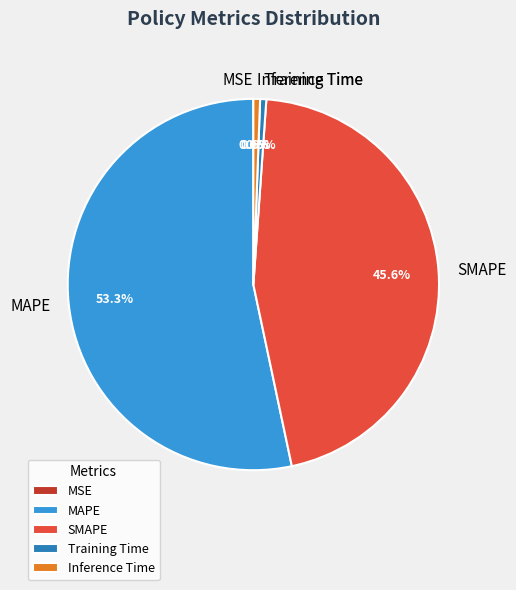

How much of the chart is everything except SMAPE?

54.4%